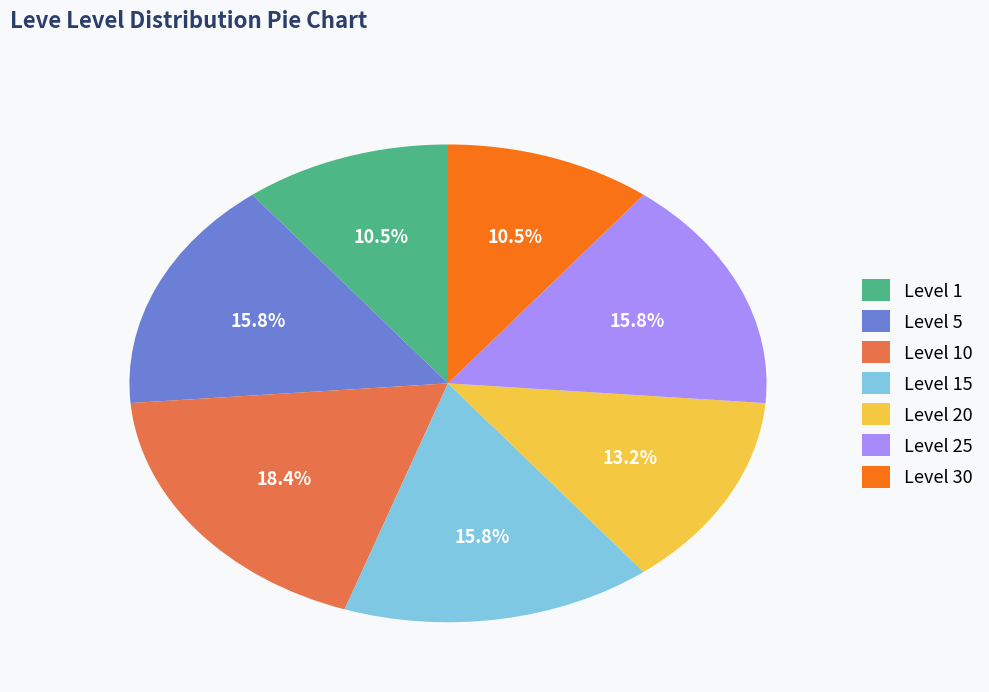

Combined, what portion of the pie is Level 20 and Level 10?

31.6%